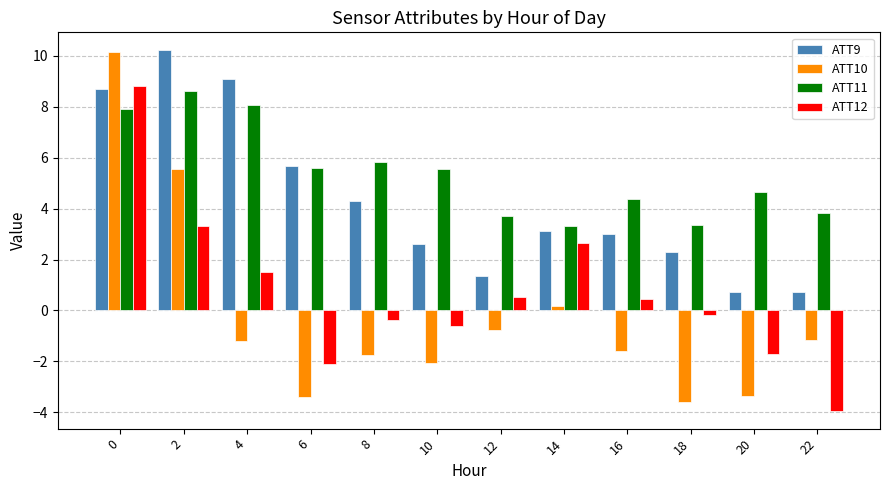

Is the value of ATT12 at 10 greater than the value of ATT11 at 22?

No